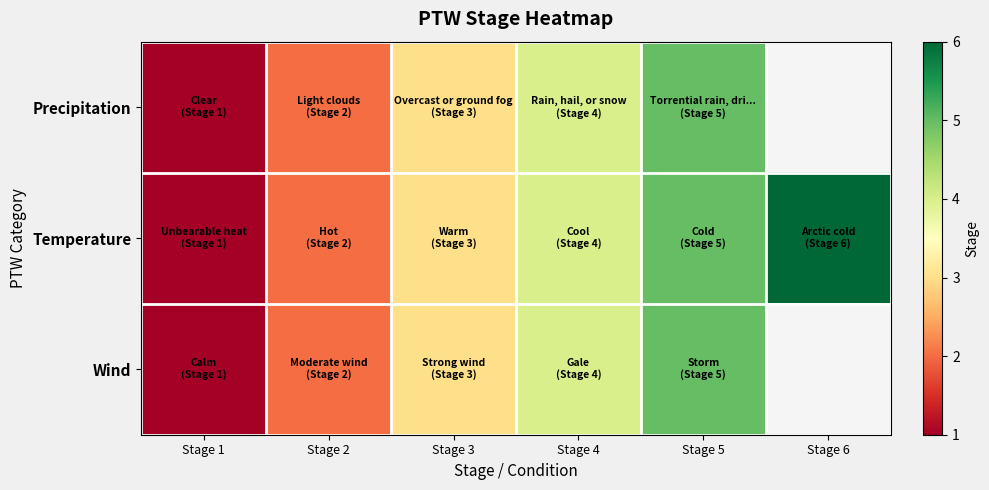

True or false: Temperature has a value of 4.0 at Stage 6.

False